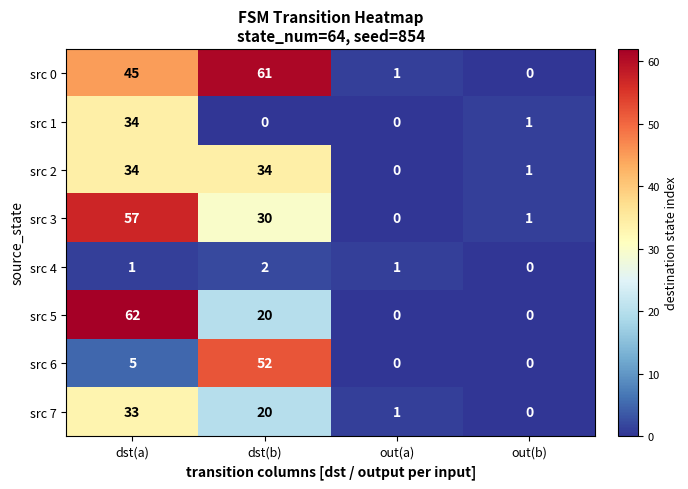

At which category does the chart reach its peak across all series?

dst(a)